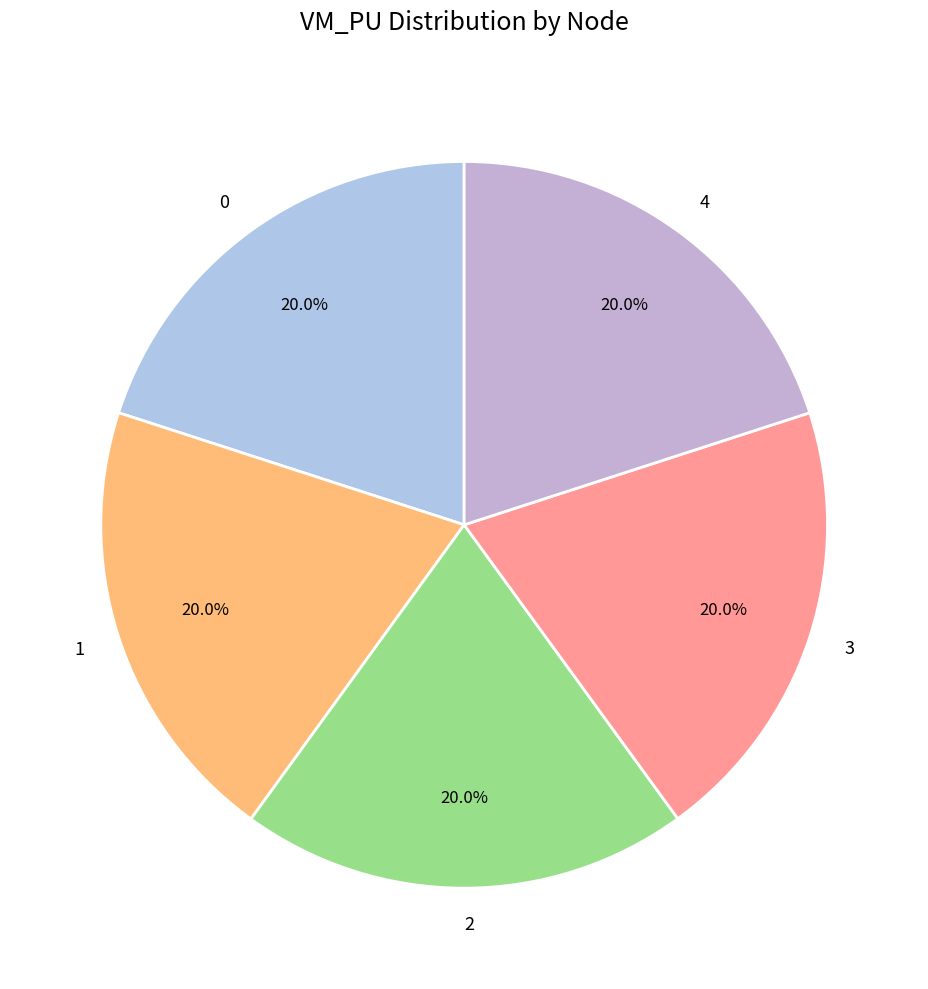

How many segments does this pie chart have?

5